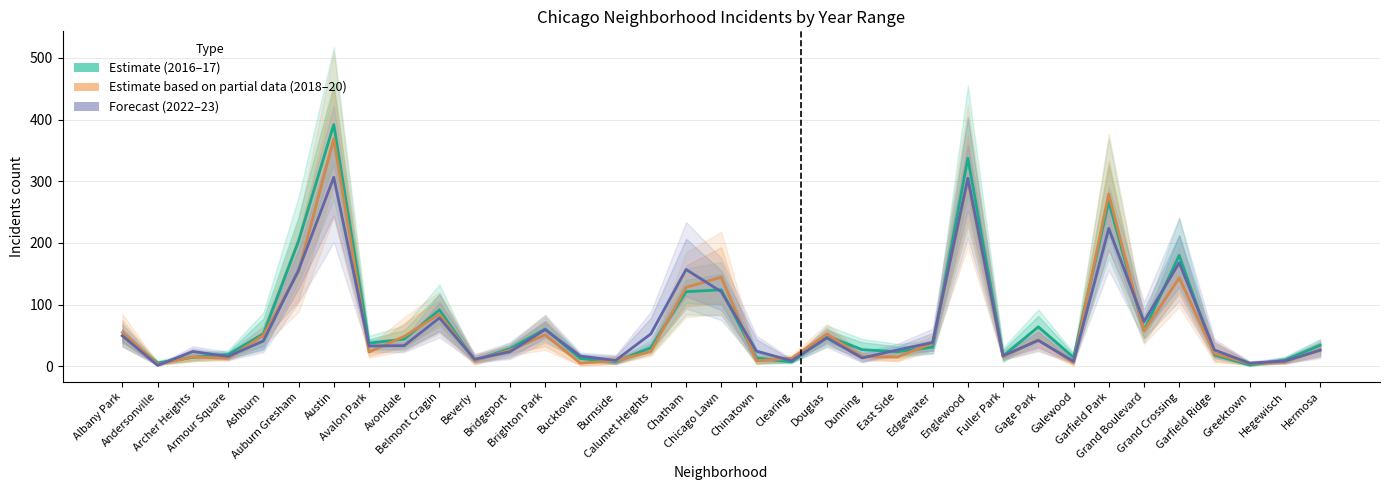

Is it true that Estimate based on partial data (2018–20) equals 65.5 at Edgewater?

False